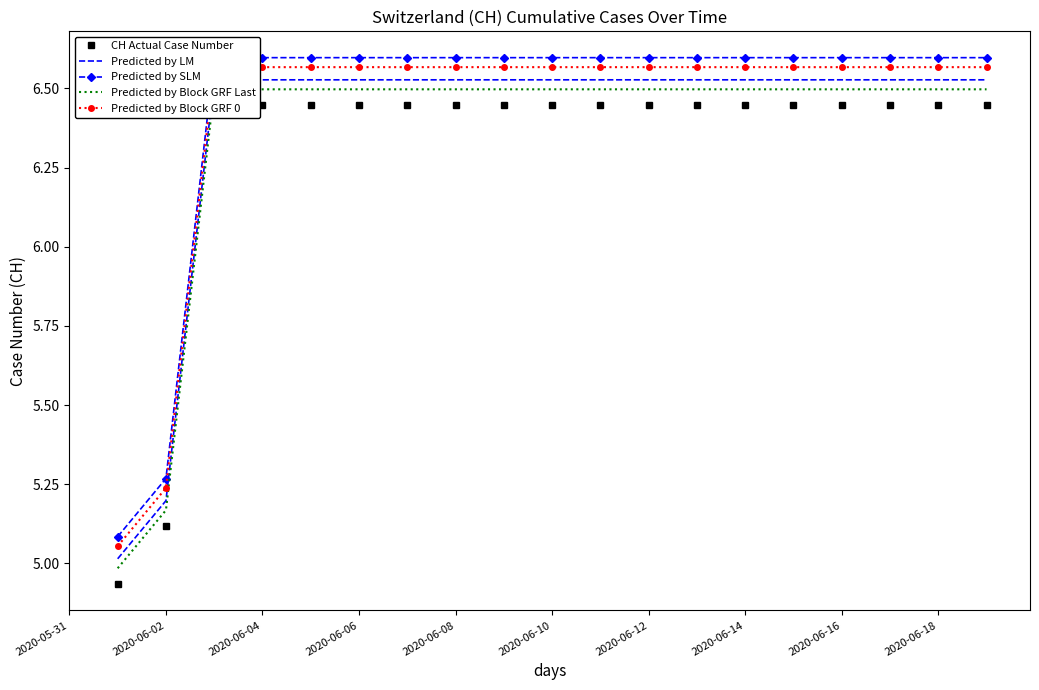

True or false: CH Actual Case Number and Predicted by Block GRF 0 intersect in this chart.

False